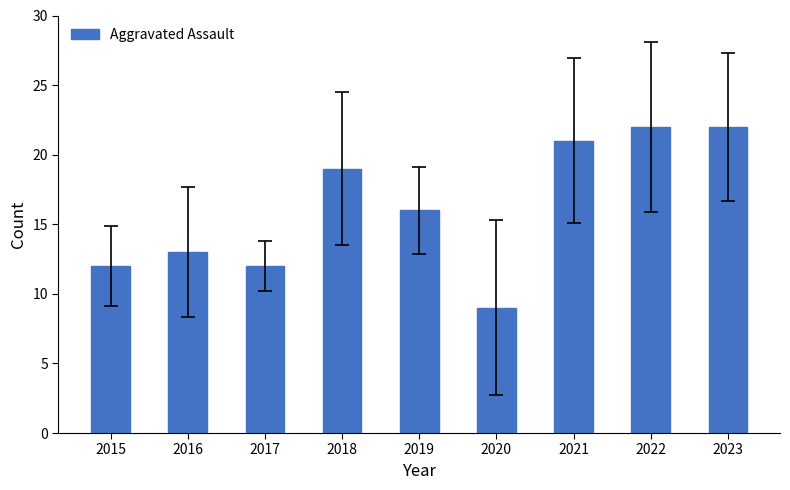

Reading left to right, what are all the values shown in this chart?

12	13	12	19	16	9	21	22	22